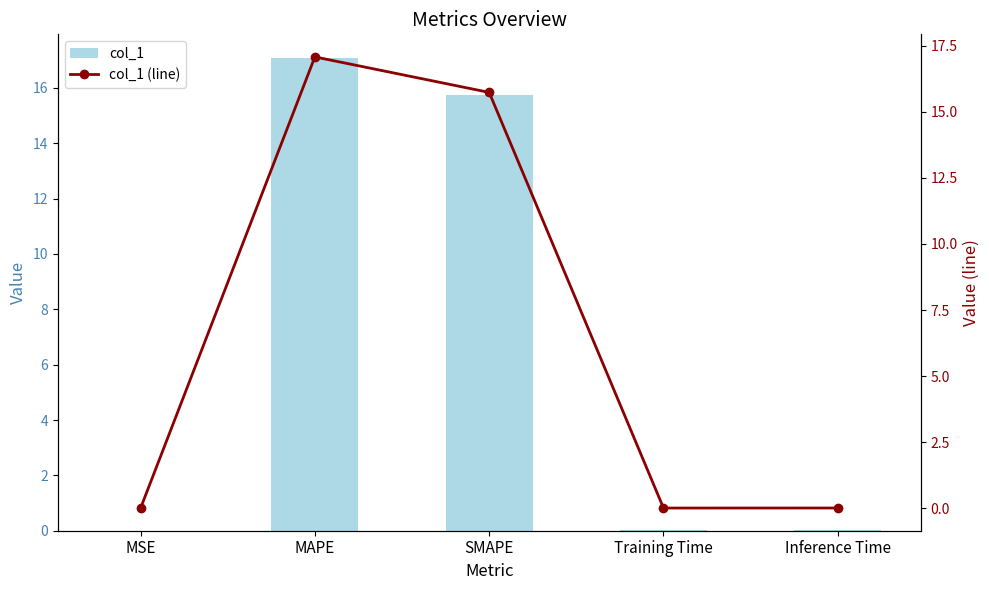

At Training Time, list the series in order from largest to smallest.

col_1, col_1 (line)